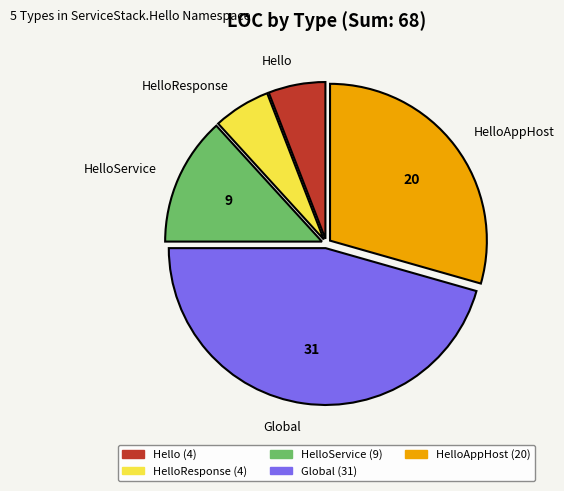

Is there any slice that represents more than half of the pie?

No